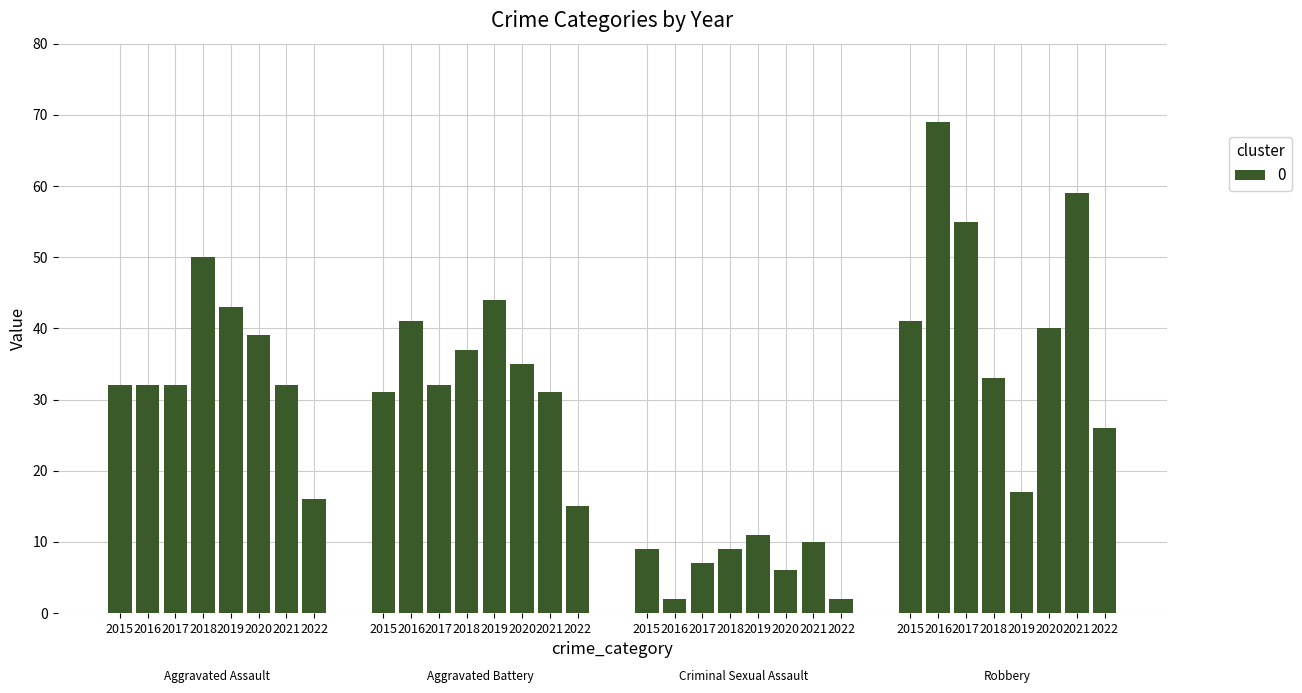

How many categories are shown in the chart?

32